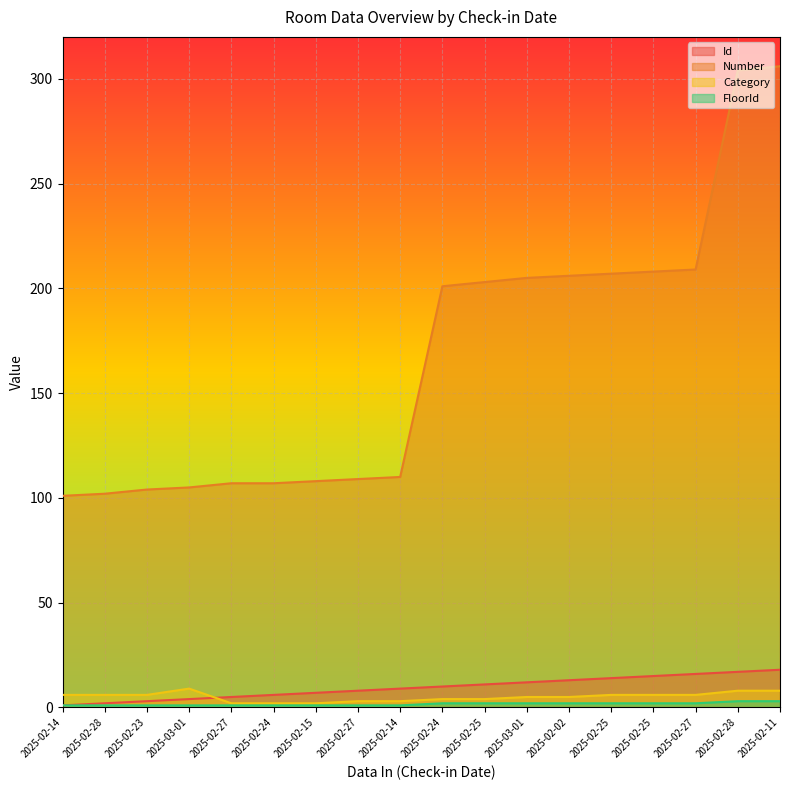

True or false: FloorId and Number cross at least once.

False